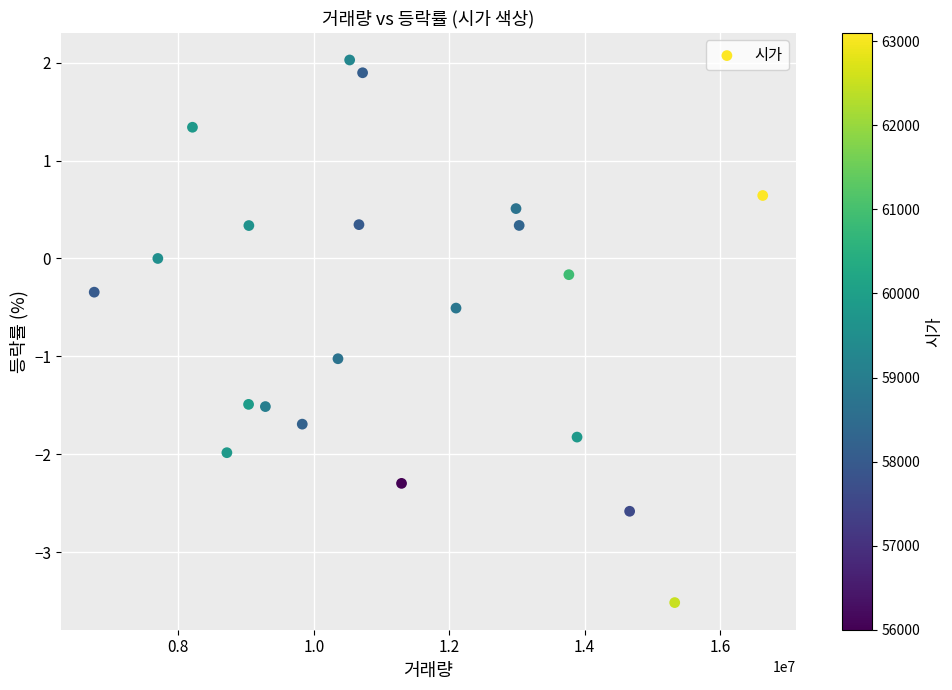

What is the range of X values (max minus min)?

9875034.0